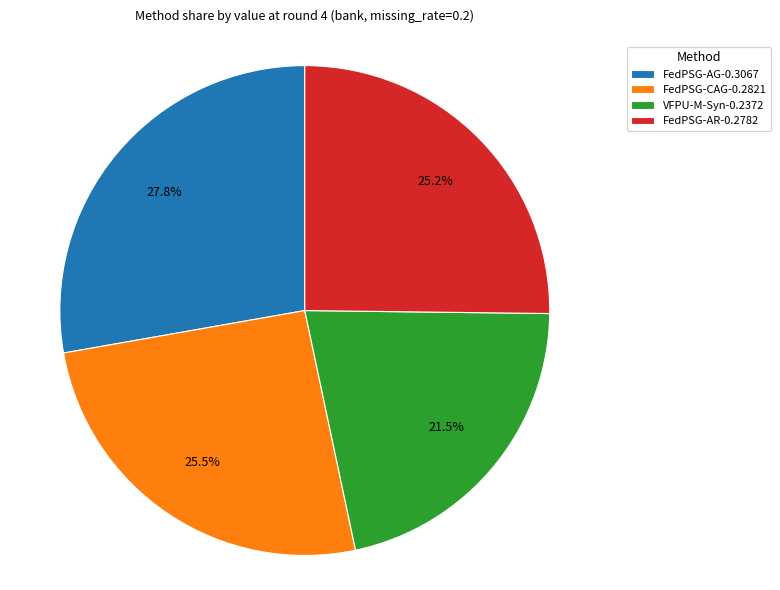

Does any single category account for the majority?

No